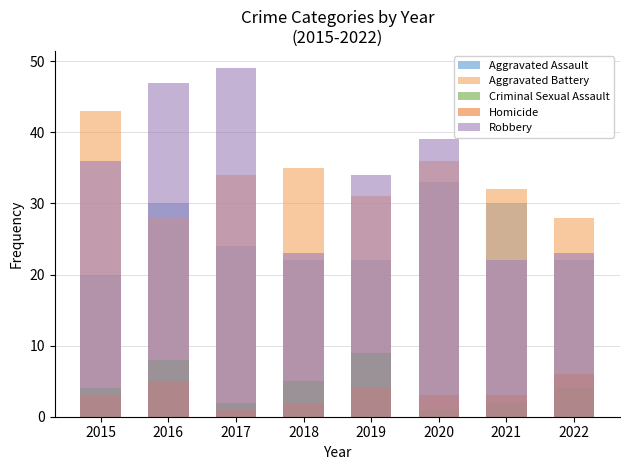

At which category does the chart reach its peak across all series?

2017